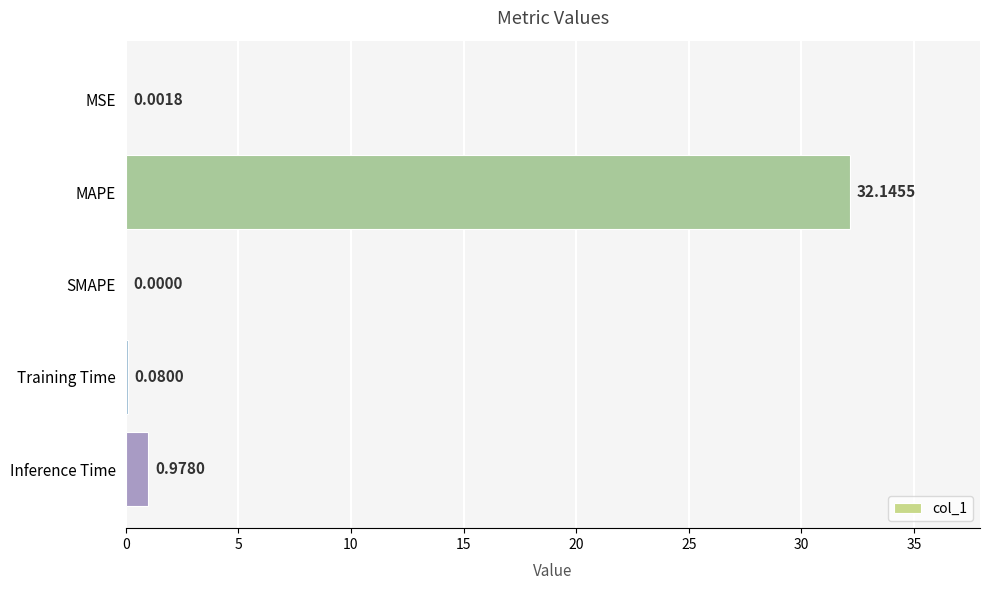

Which category has the highest value across all series?

MAPE